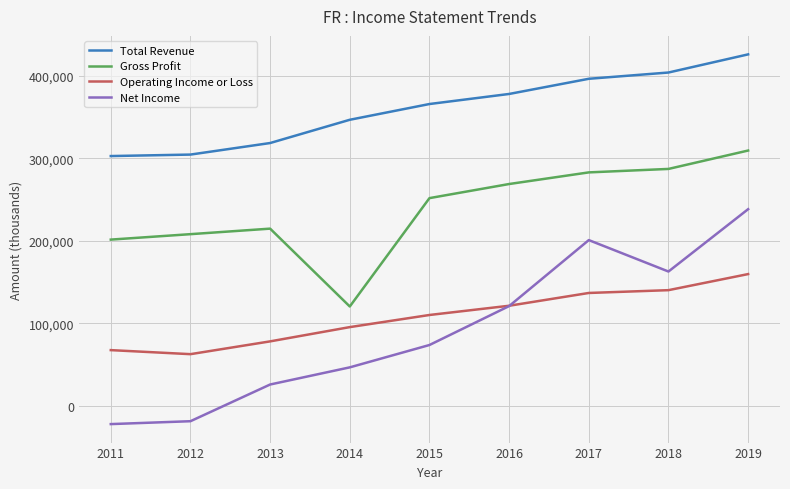

What is the approximate value of Gross Profit at 2019, to the nearest 10?

309400